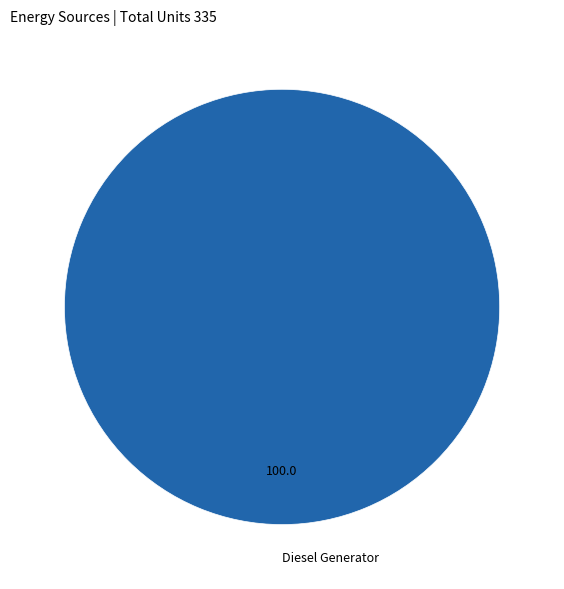

Does Diesel Generator represent more than half of the total?

Yes